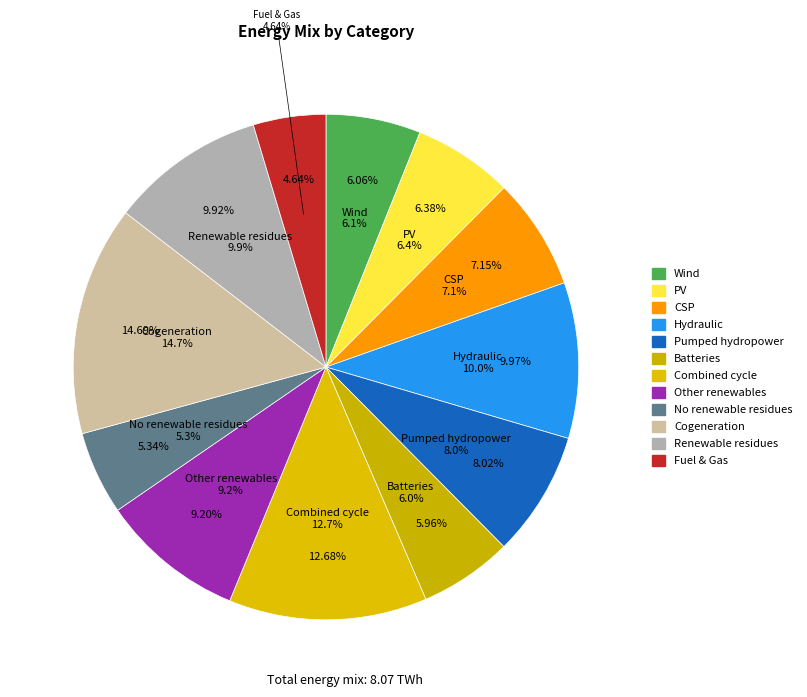

The 3.0 slice represents 15% of the pie. True or false?

True